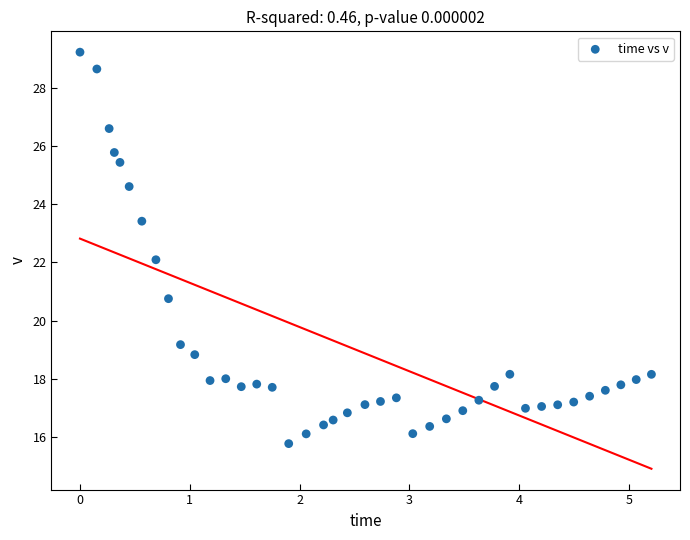

What is the range of Y values (max minus min)?

13.4